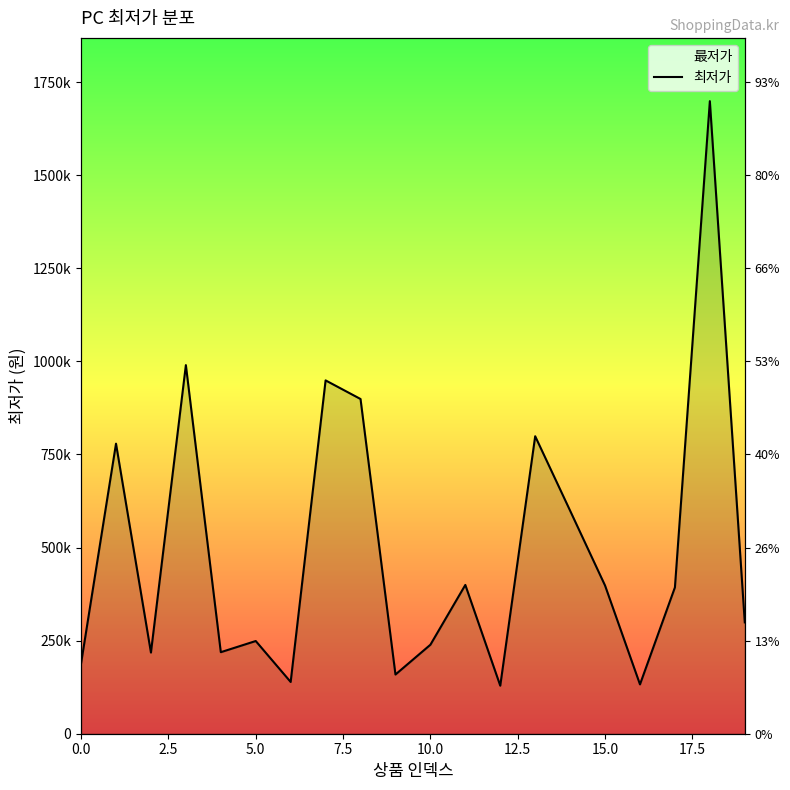

The chart shows a value of 299000 at 19. True or false?

True